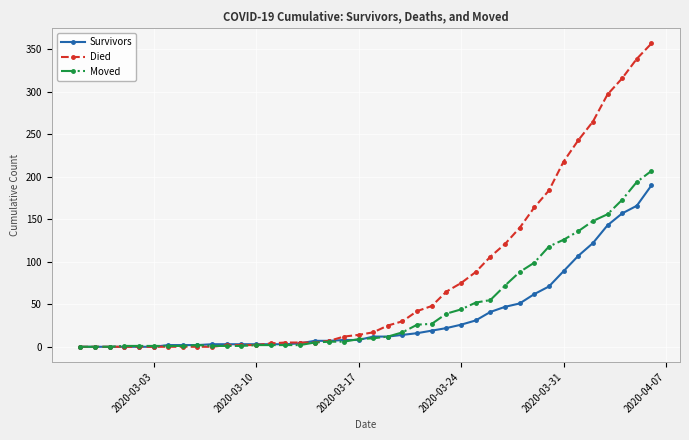

What is the maximum value shown in the chart?

357